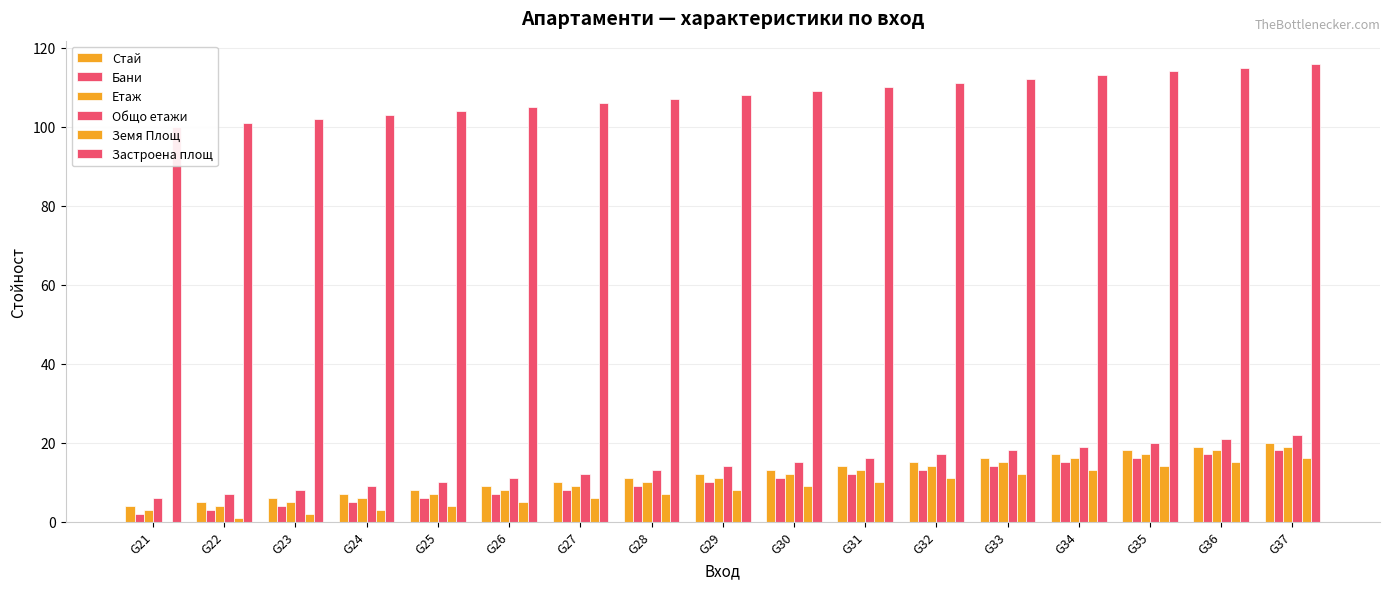

The Застроена площ series shows 178 at G34. True or false?

False